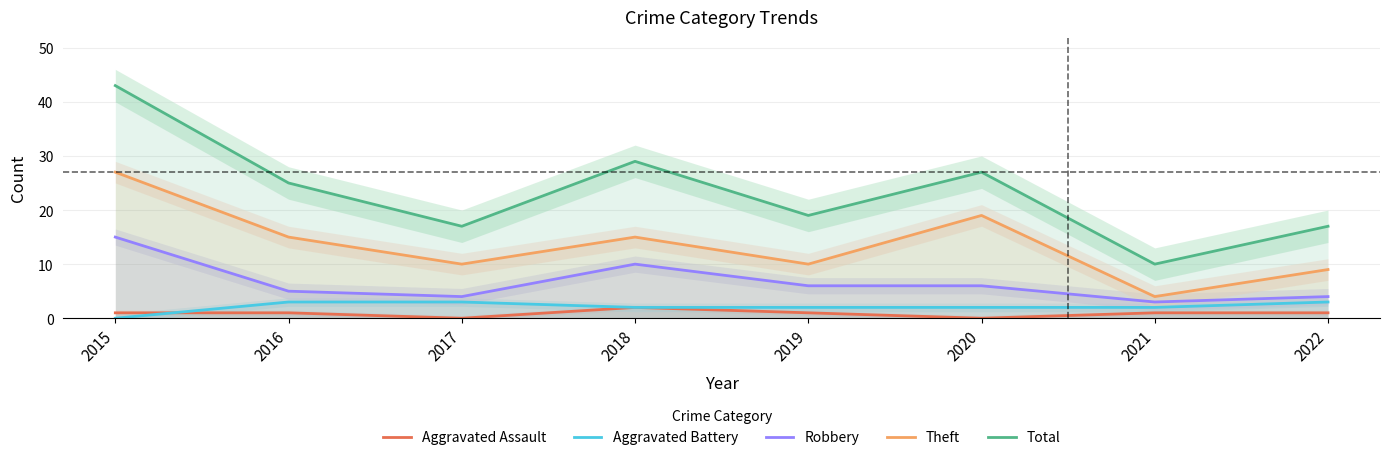

How many Aggravated Battery values are between 2 and 3?

7